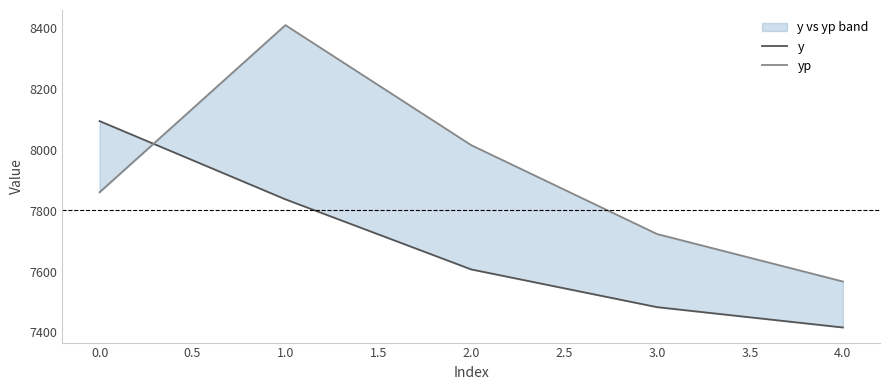

Does the chart have visible grid lines?

No